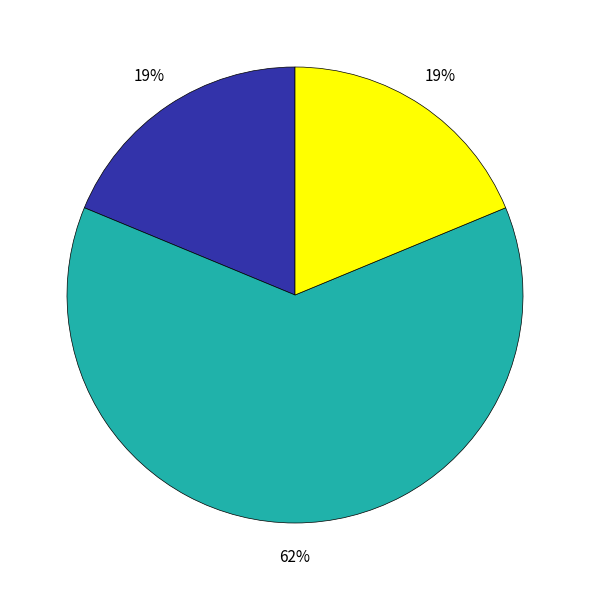

Is there a majority slice in this chart?

Yes